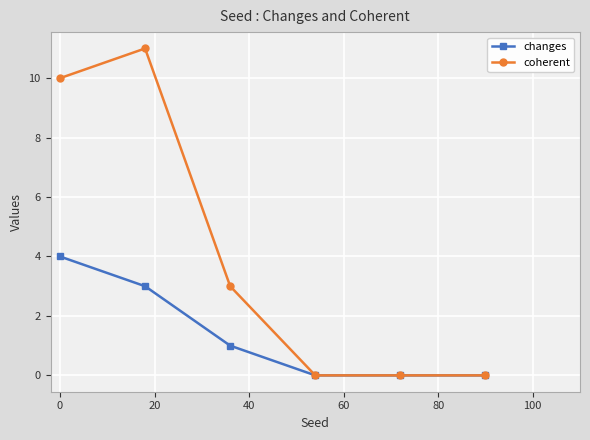

How many lines are shown in the chart?

2